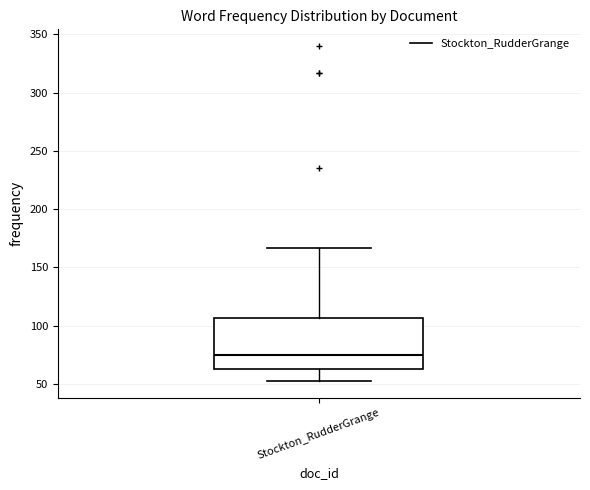

Where does the lower whisker of the box for Stockton_RudderGrange end on the y-axis? The values are not printed on the chart, so give them approximately, as read against the axis.

50